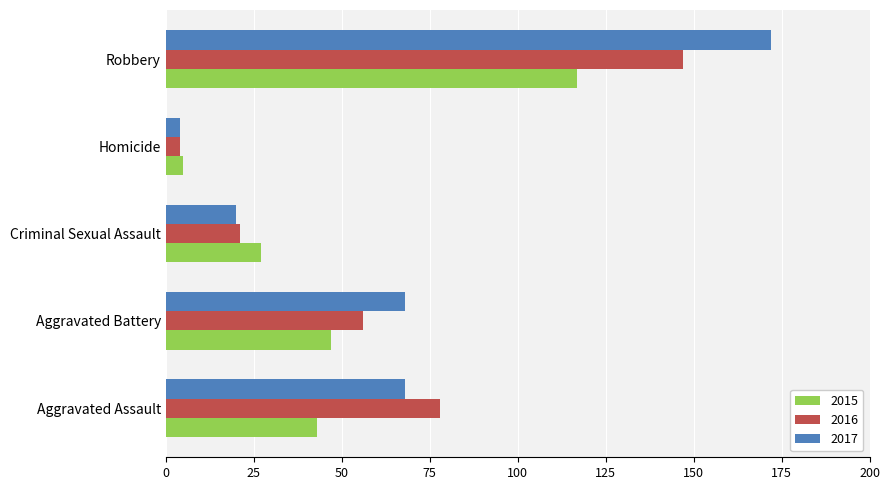

Which category has the highest value in the 2015 series?

Robbery